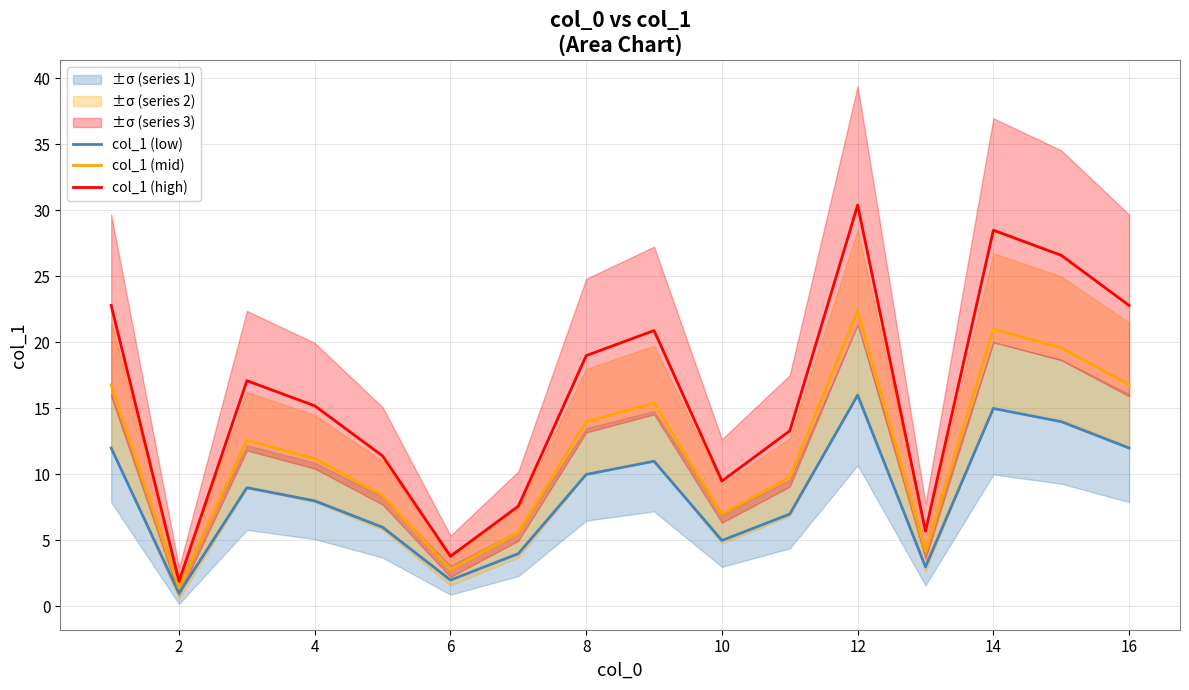

Which series has the largest total across all categories?

col_1 (high)